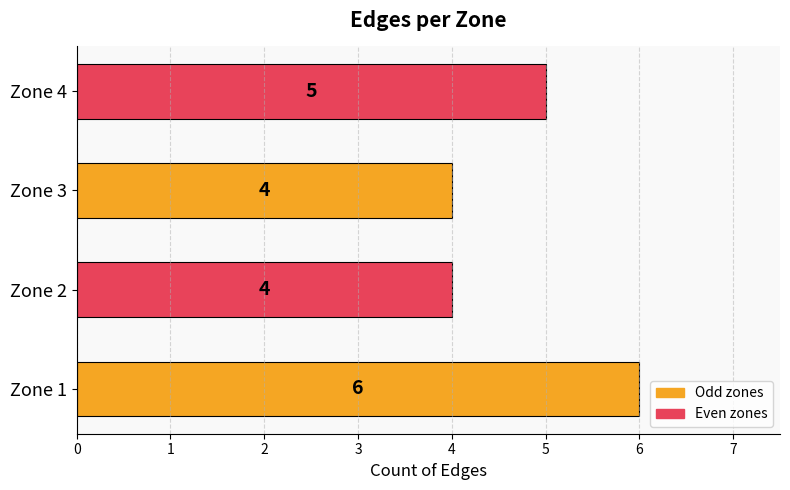

Reading top to bottom, list all the values displayed in this chart.

5	4	4	6